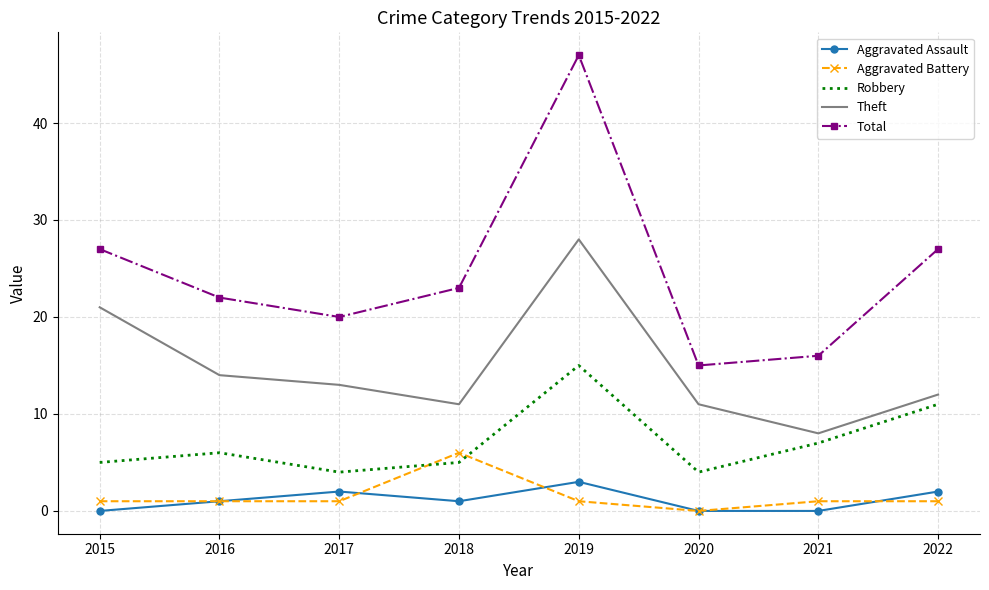

How many interior local peaks does the Robbery series have?

2